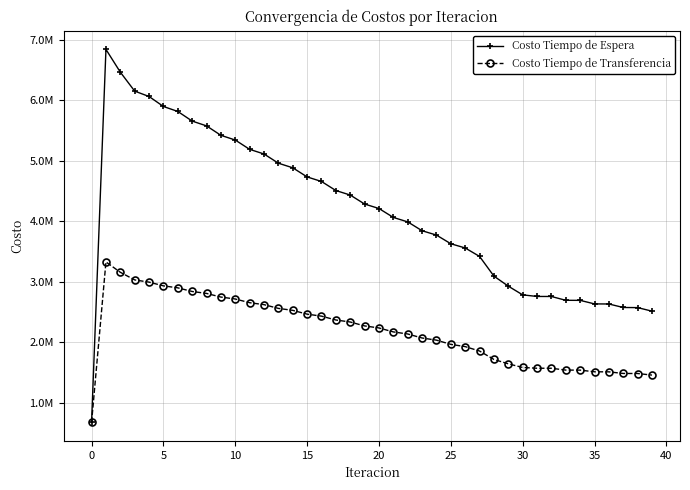

What are all the series names shown in the legend?

Costo Tiempo de Espera, Costo Tiempo de Transferencia